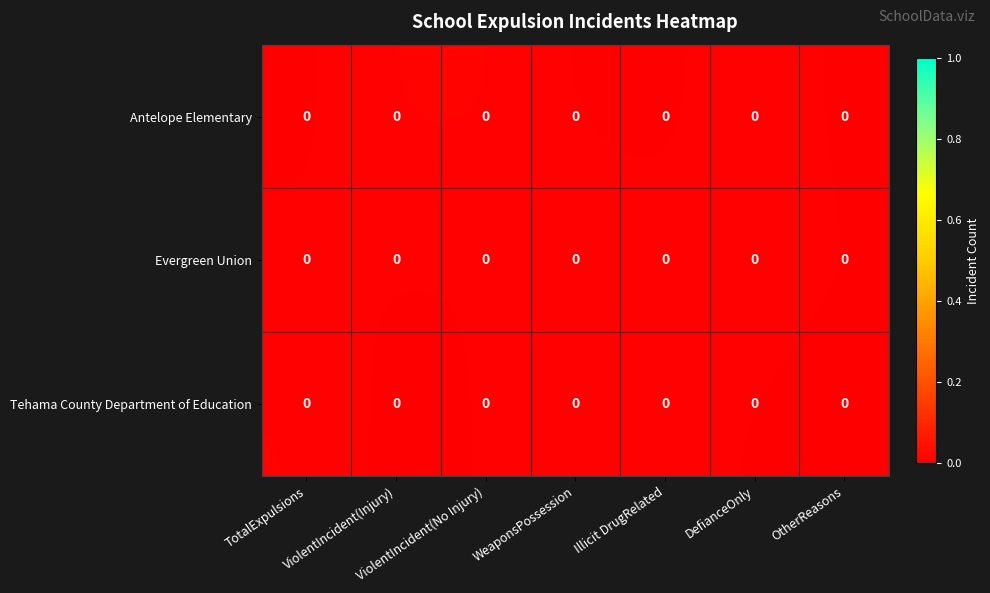

At which category does the chart reach its peak across all series?

WeaponsPossession